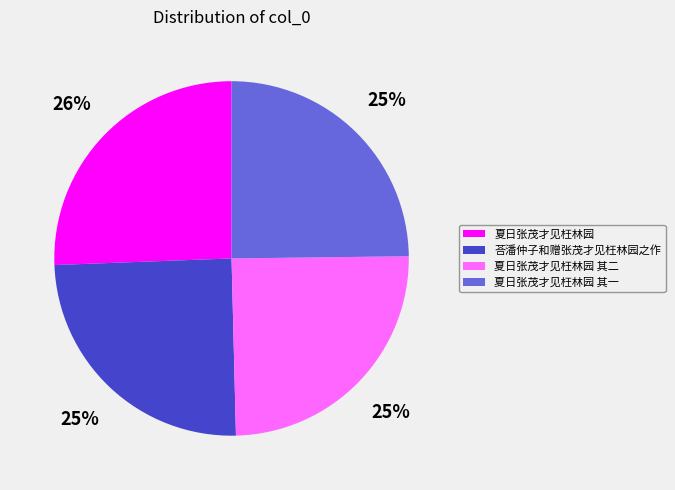

Count the number of slices in the pie.

4